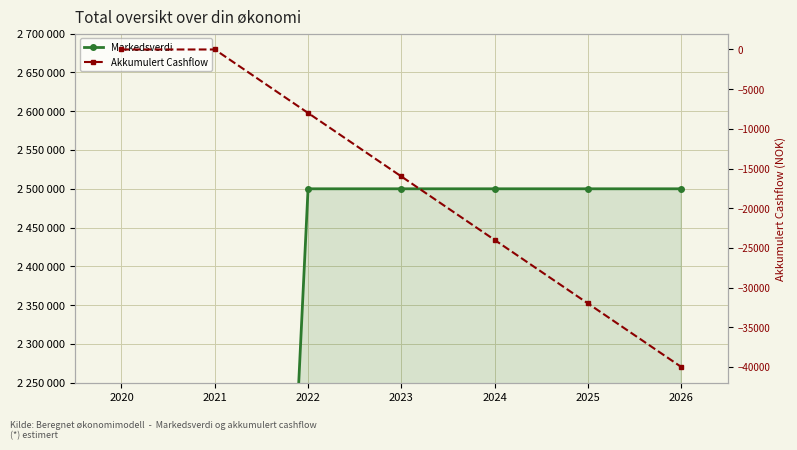

How many lines are shown in the chart?

2